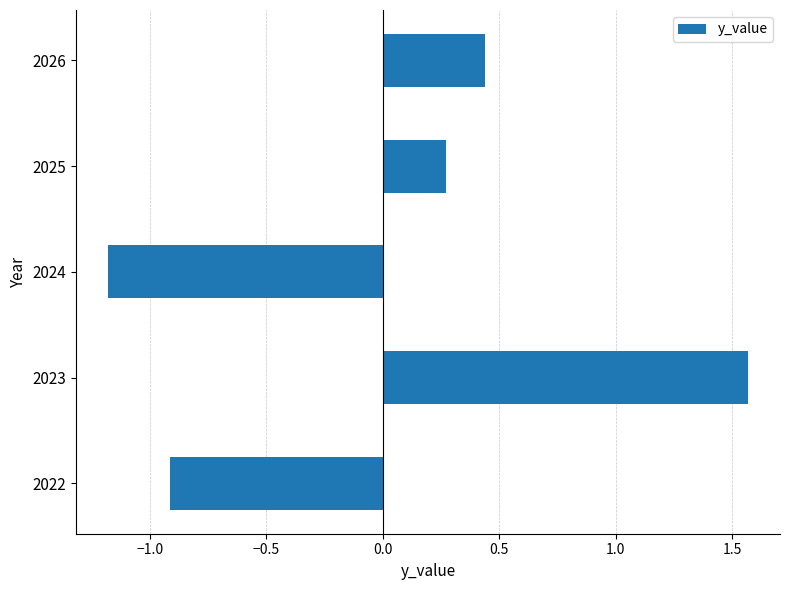

Does the chart contain stacked bars?

No